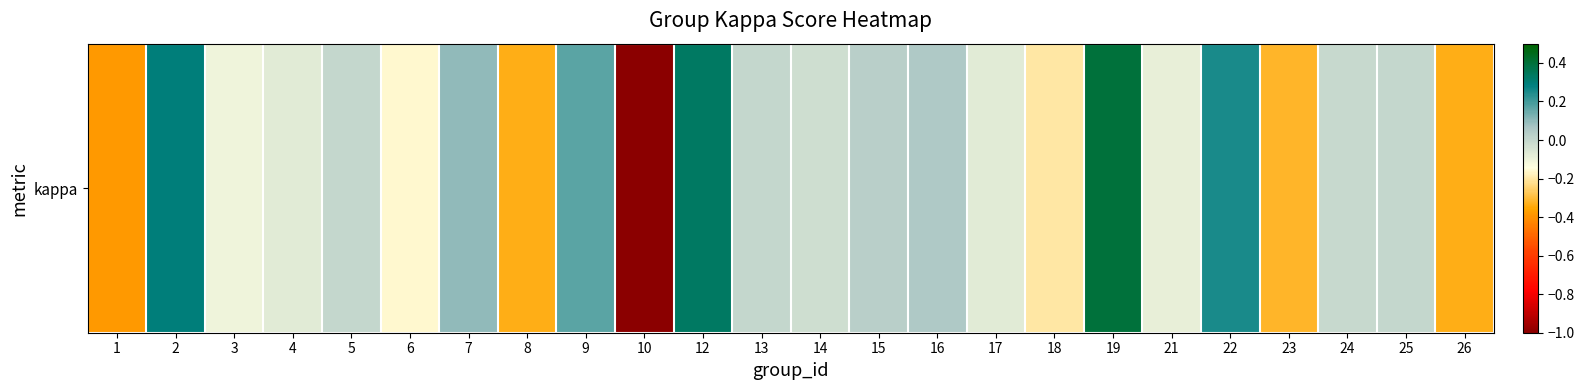

Count the number of data series in this chart.

1